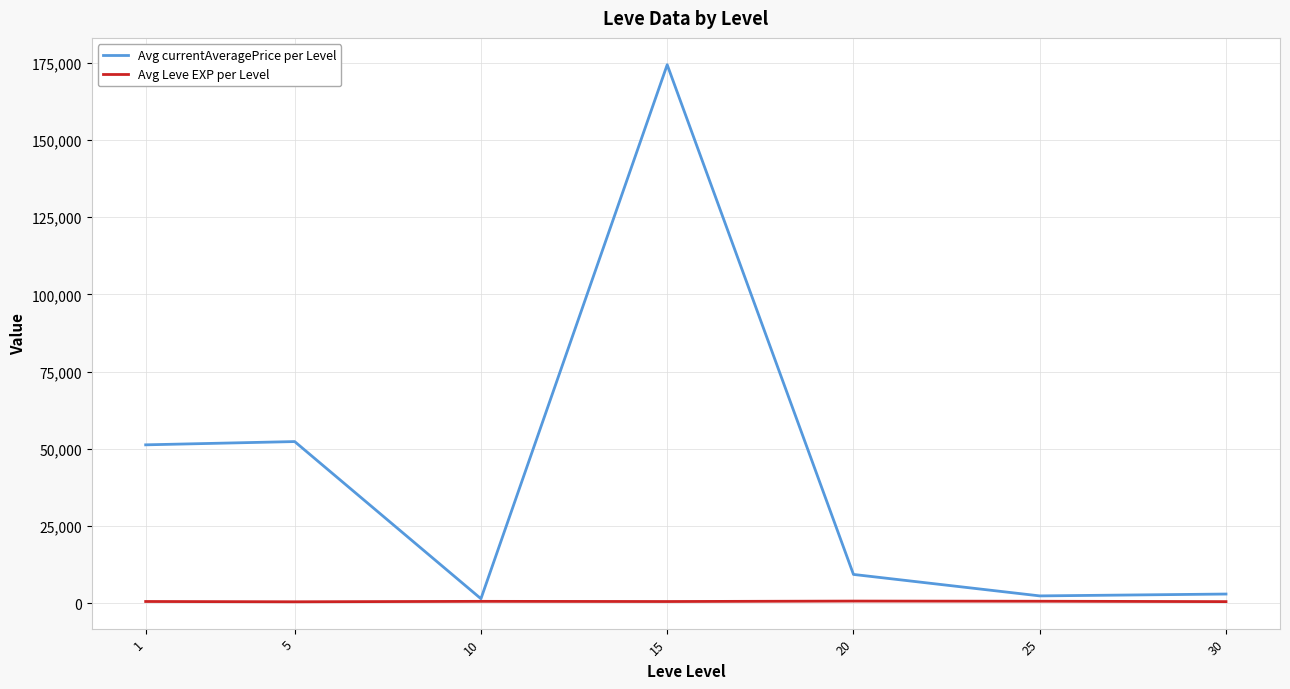

How many lines are shown in the chart?

2